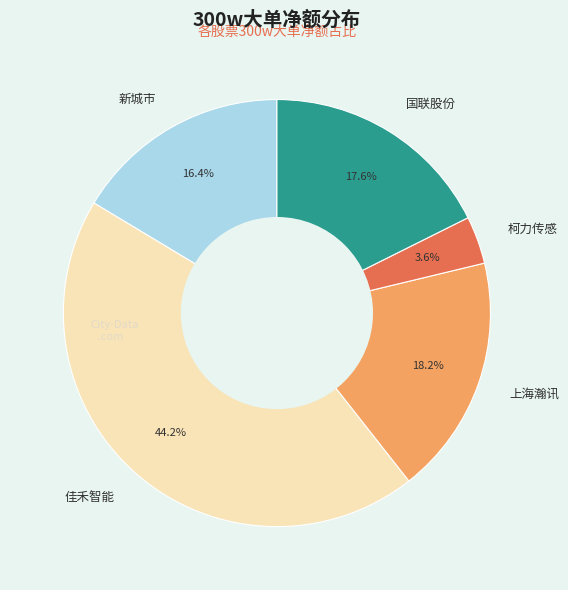

Combined, do 柯力传感 and 国联股份 account for over 50%?

No